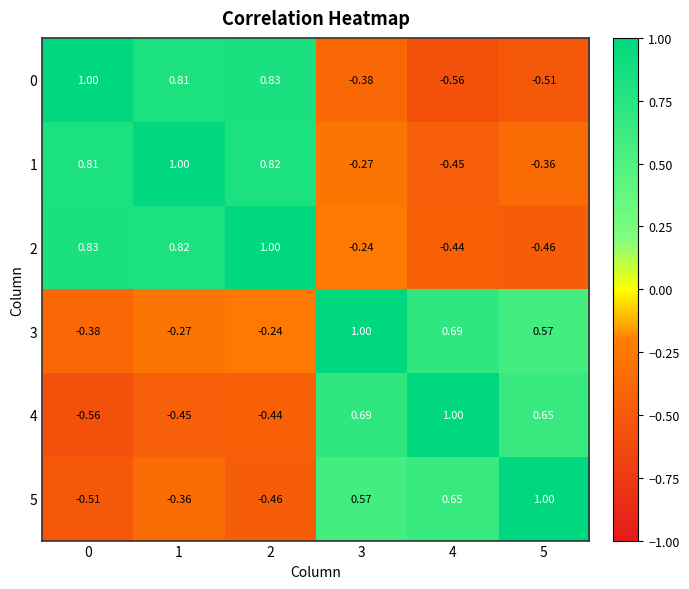

How many values in 0 are above zero?

3